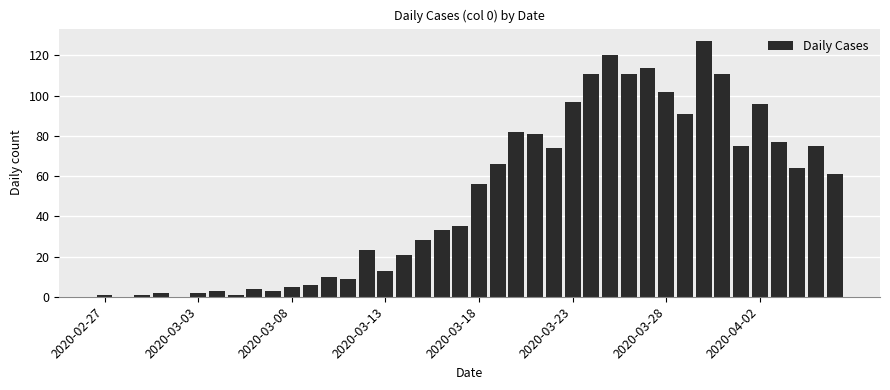

How many series are shown in this chart?

1